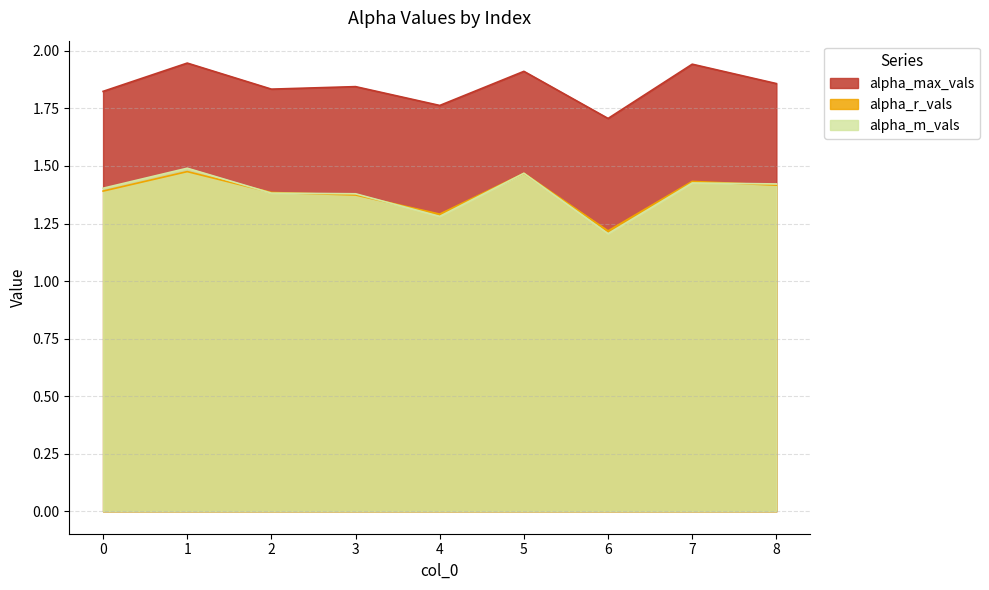

True or false: alpha_m_vals has more than 0 points higher than both neighbors.

True